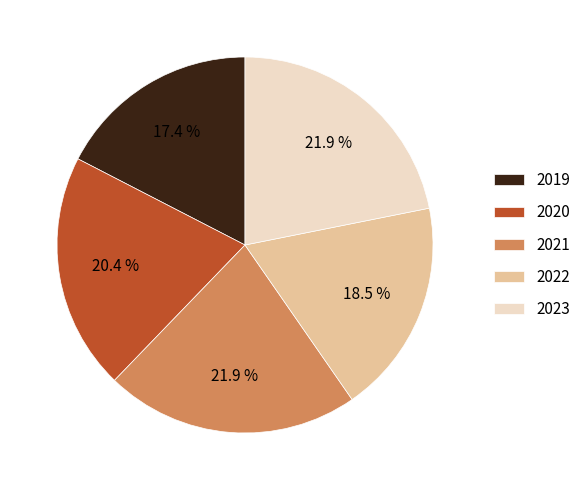

Which slice is the smallest?

2019